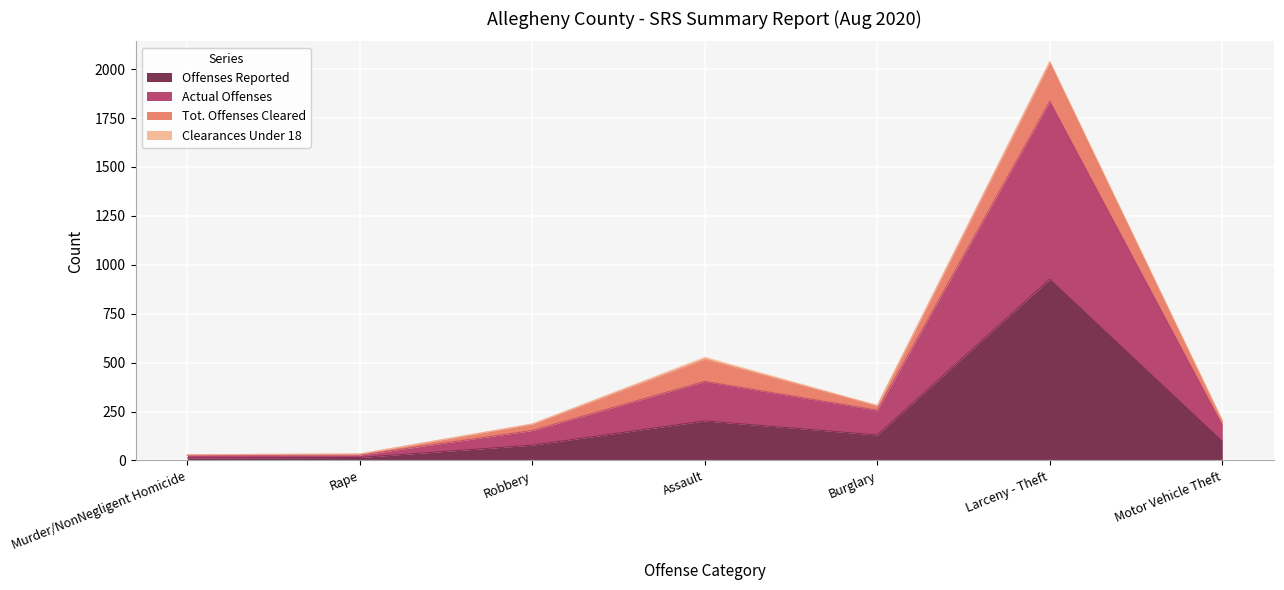

At which category is the sum across all series the highest?

Larceny - Theft